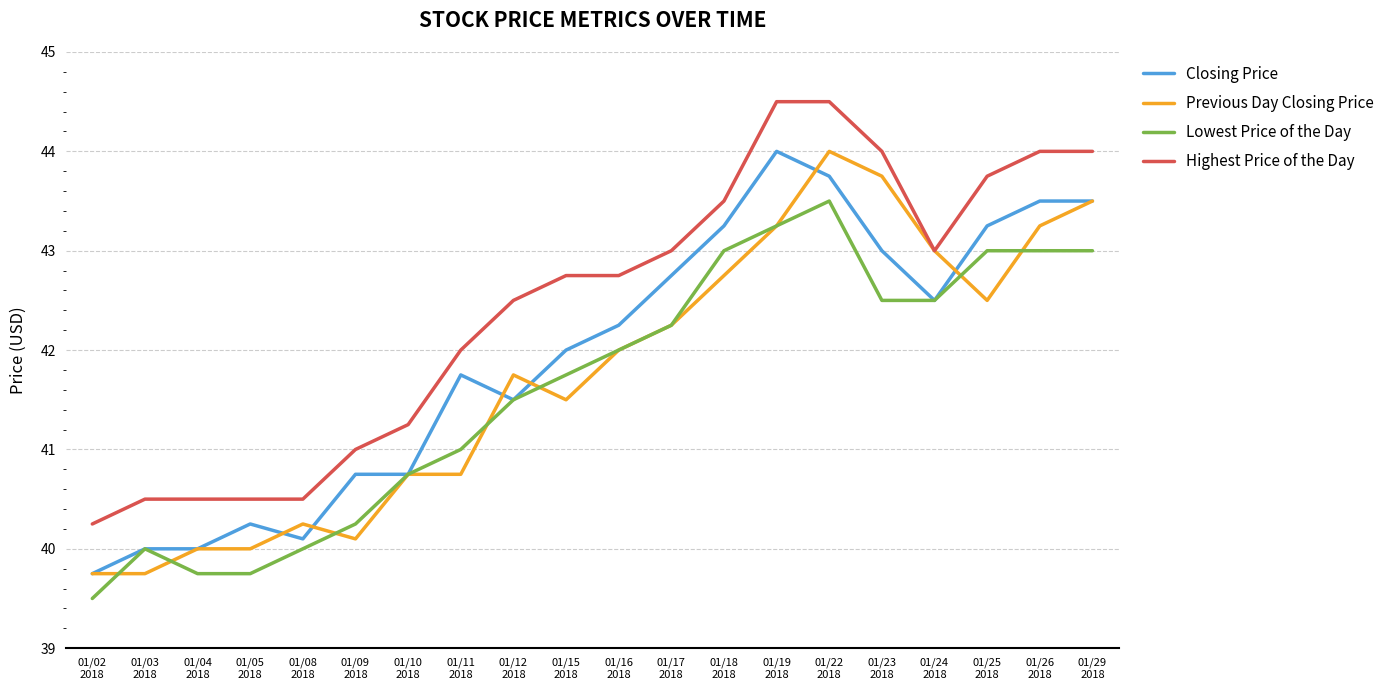

What is the smallest value displayed?

39.5